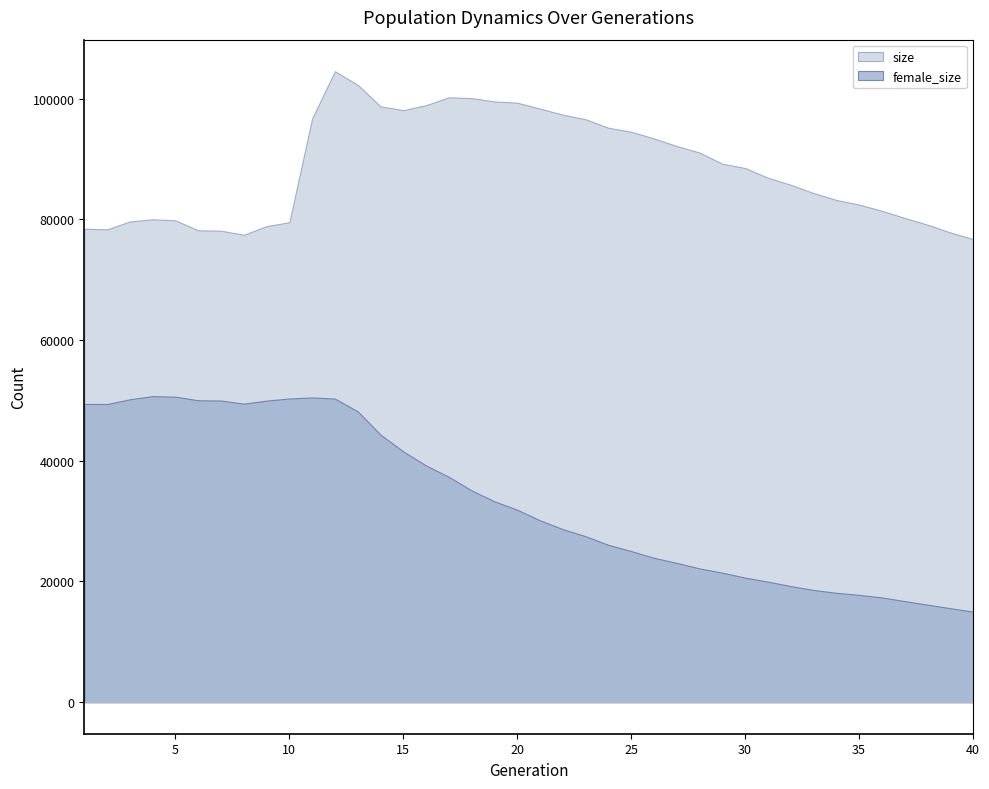

How many lines are shown in the chart?

2